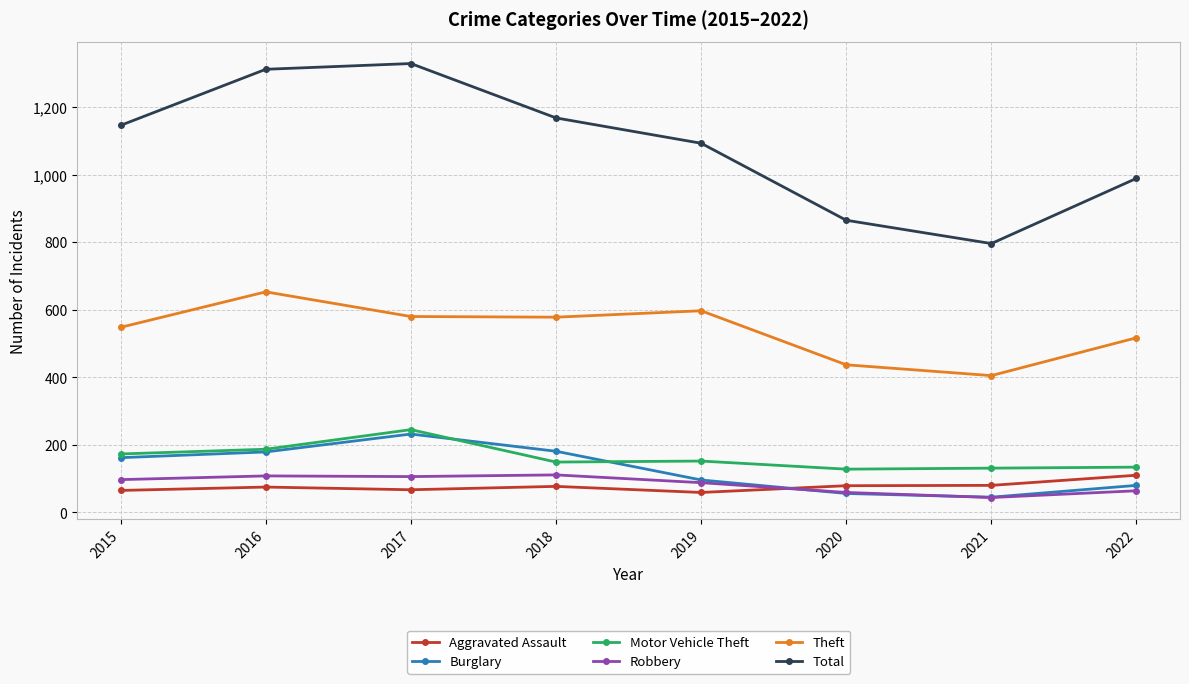

The value of Robbery at 2017 is 50. True or false?

False